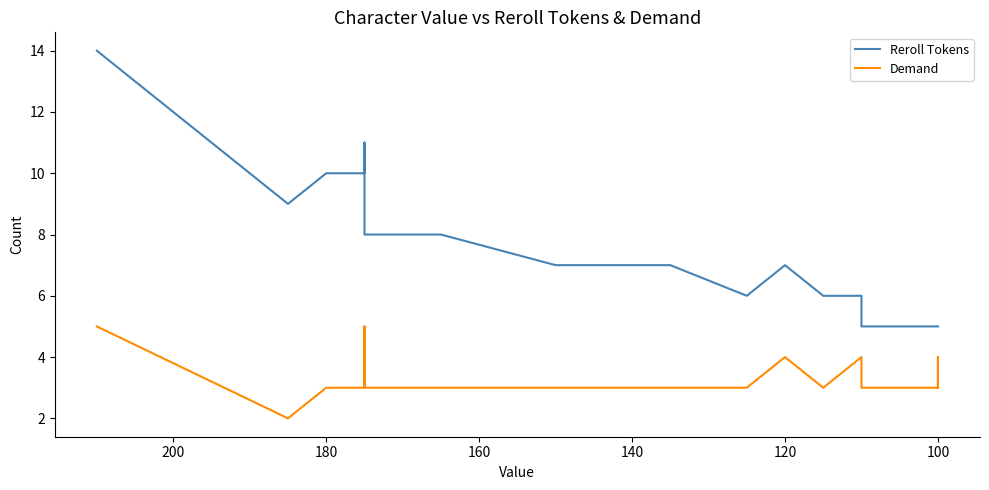

What is the difference between the maximum and minimum values in the Demand series?

3